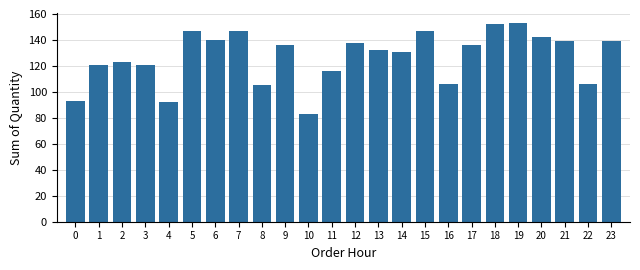

Reading left to right, extract all data points from this chart.

93	121	123	121	92	147	140	147	105	136	83	116	138	132	131	147	106	136	152	153	142	139	106	139